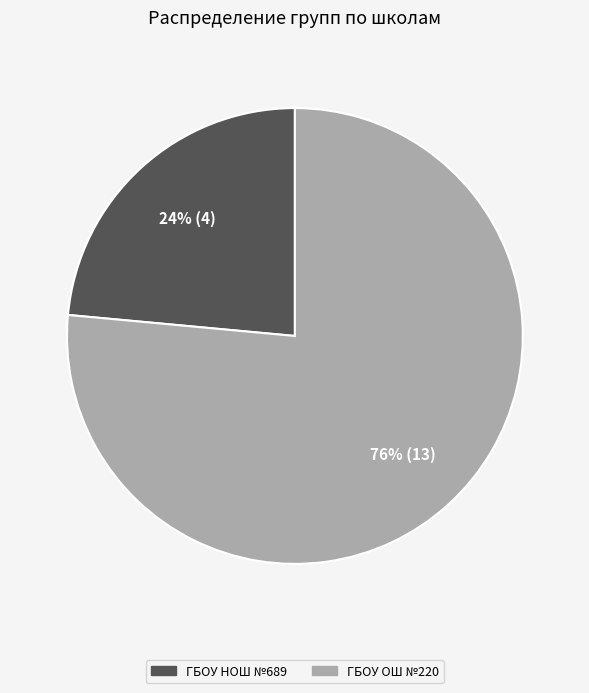

To the nearest percent, what is the average slice percentage?

50%